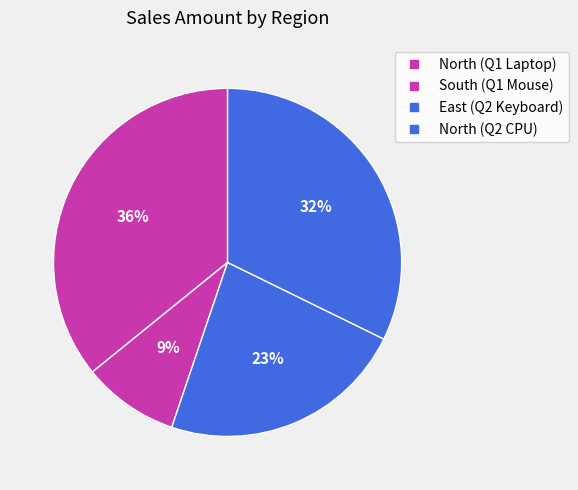

To the nearest percent, what is the difference between the largest and smallest slice percentages?

27%